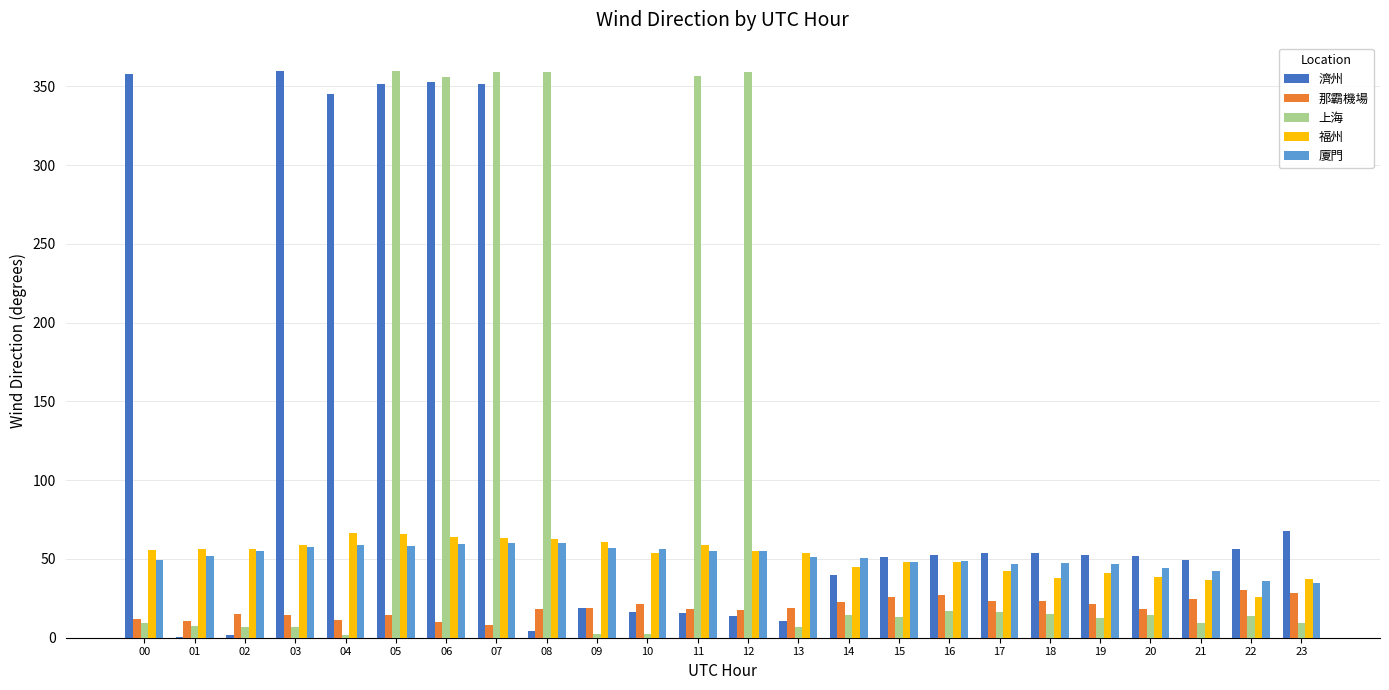

What is the highest value of the 上海 series?

359.3